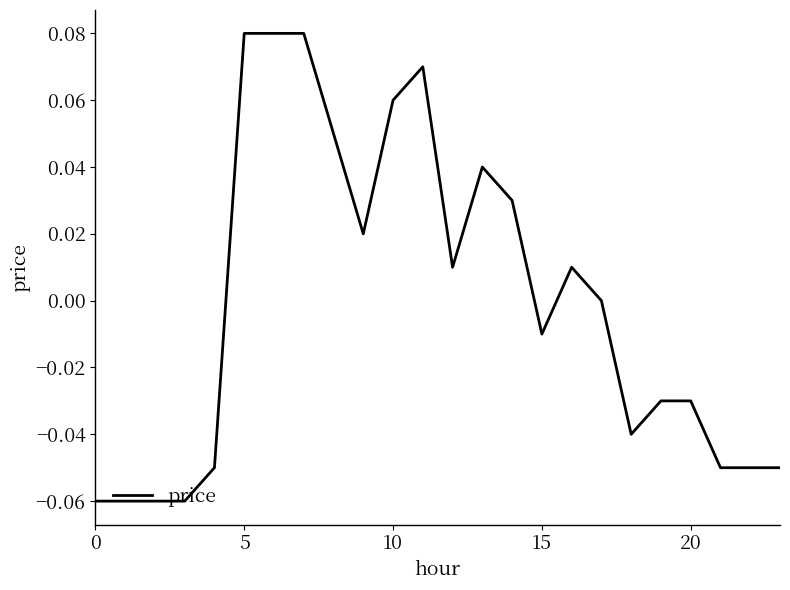

Does the chart have visible grid lines?

No